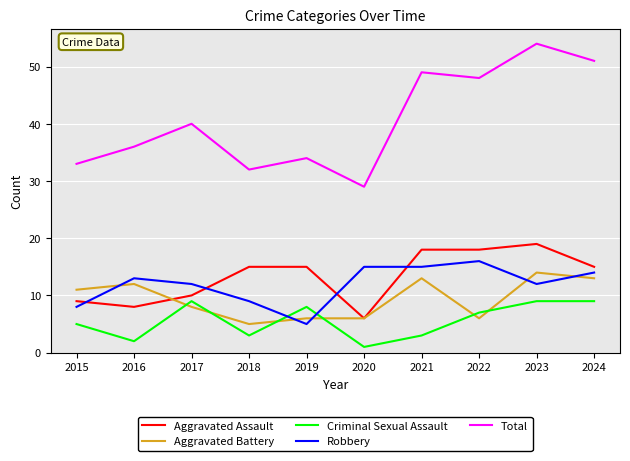

Which series changed the most between 2022 and 2023?

Aggravated Battery